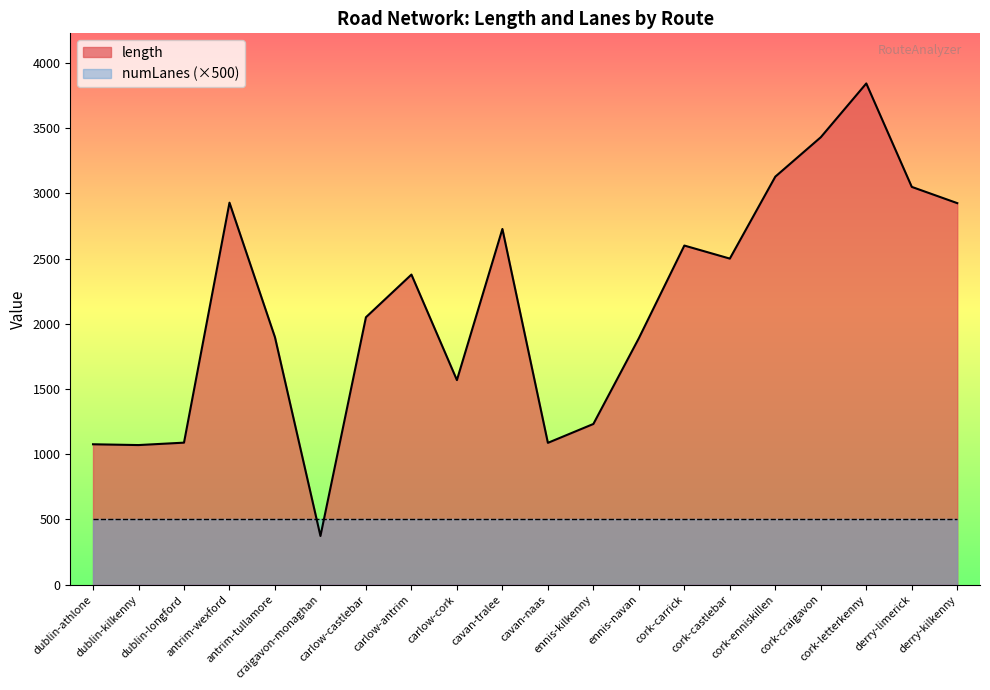

What is the change in value from craigavon-monaghan to cavan-naas?

+714.4